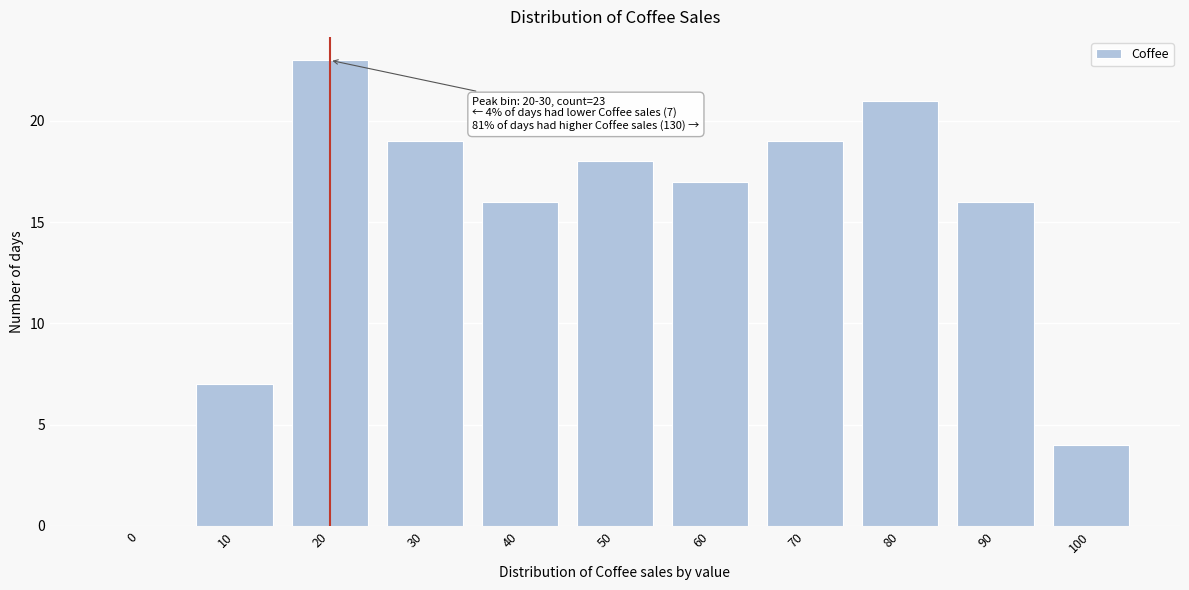

Reading left to right, list all the values displayed in this chart.

0=0	10=7	20=23	30=19	40=16	50=18	60=17	70=19	80=21	90=16	100=4